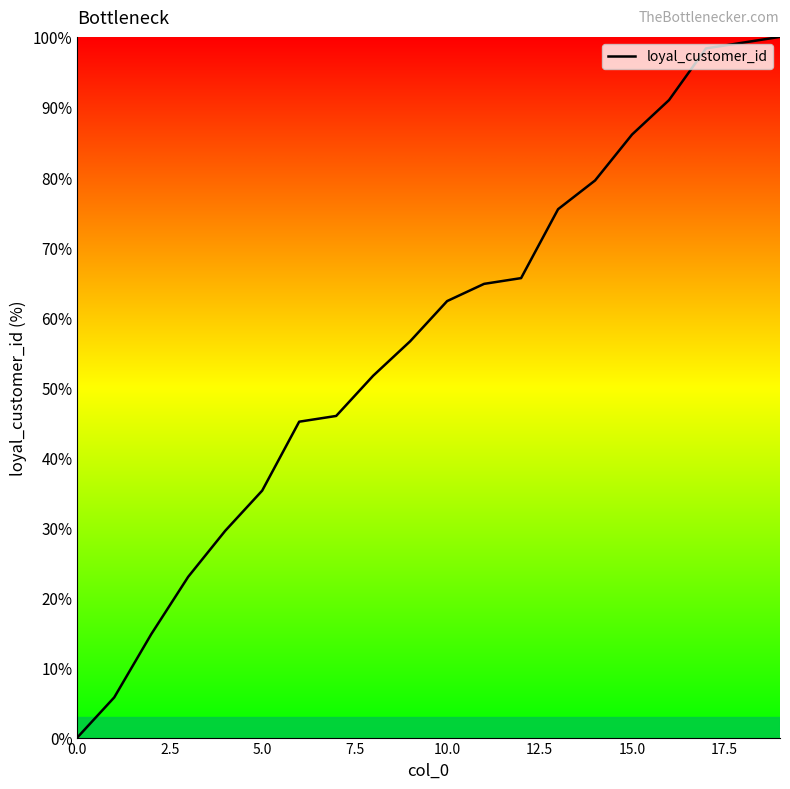

What is the maximum value shown in the chart?

100.0